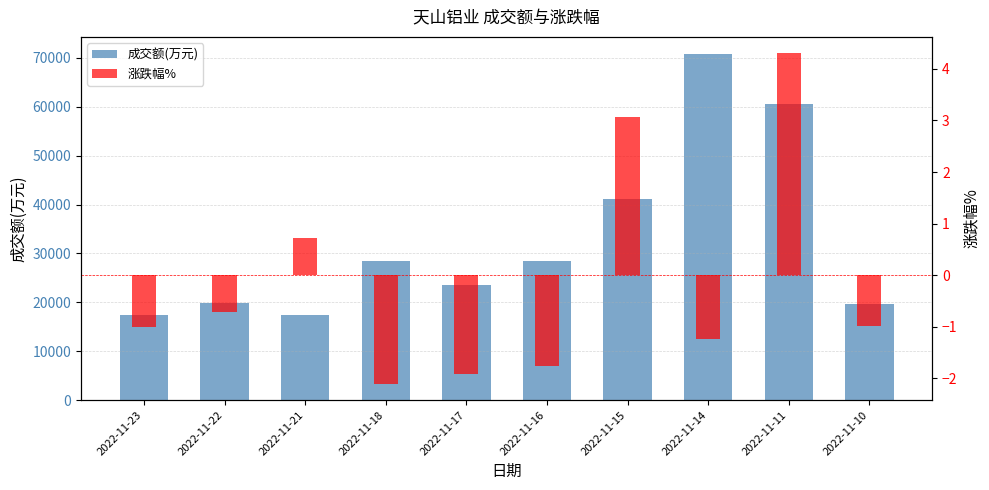

List the series in order of their peak value, lowest first.

涨跌幅%, 成交额(万元)